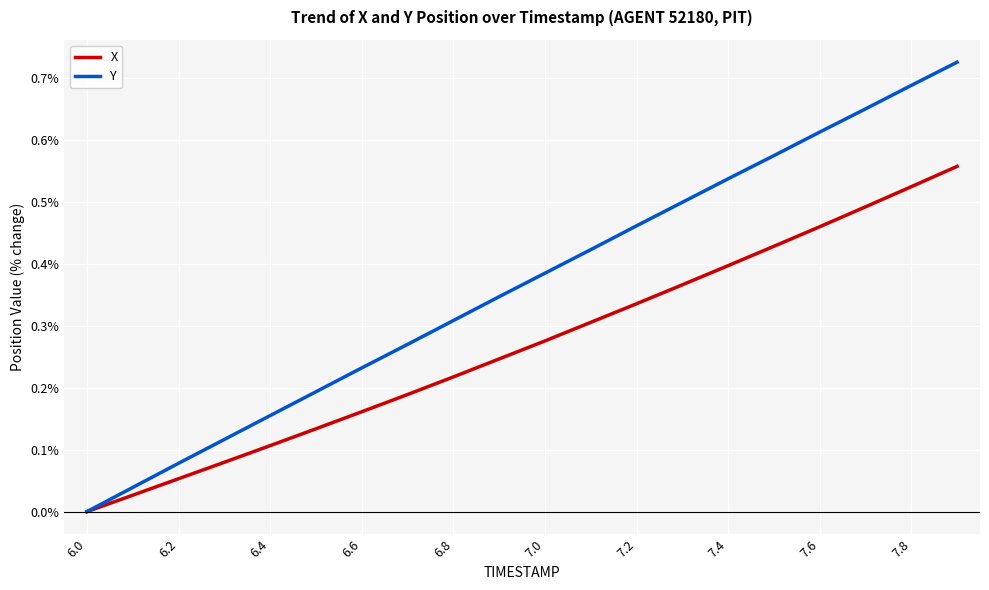

Which series has the largest total across all categories?

Y